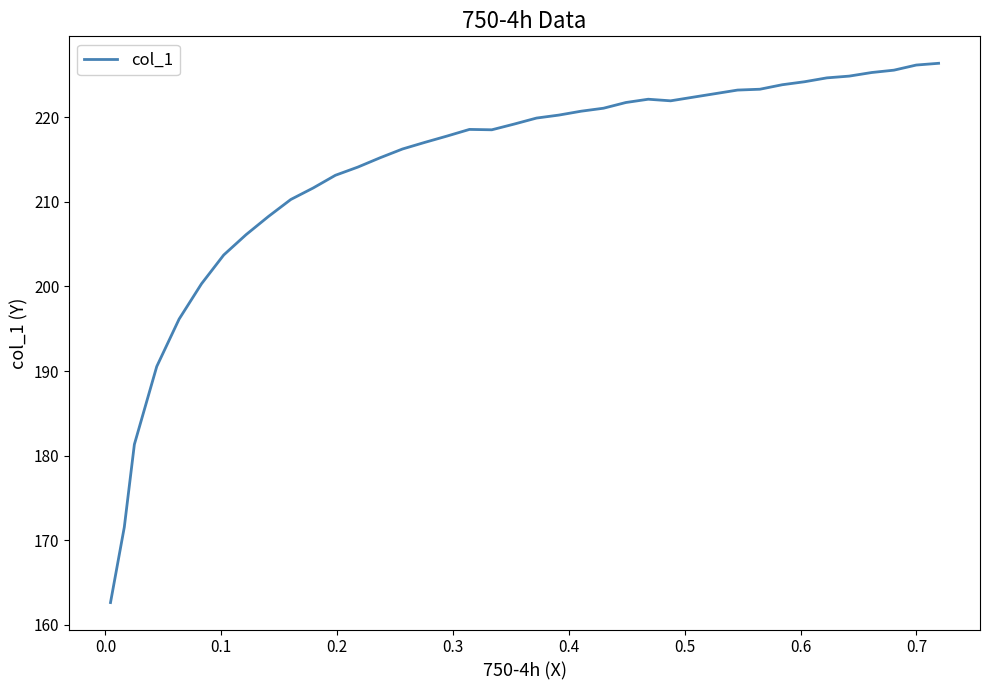

What is the smallest value displayed?

162.6